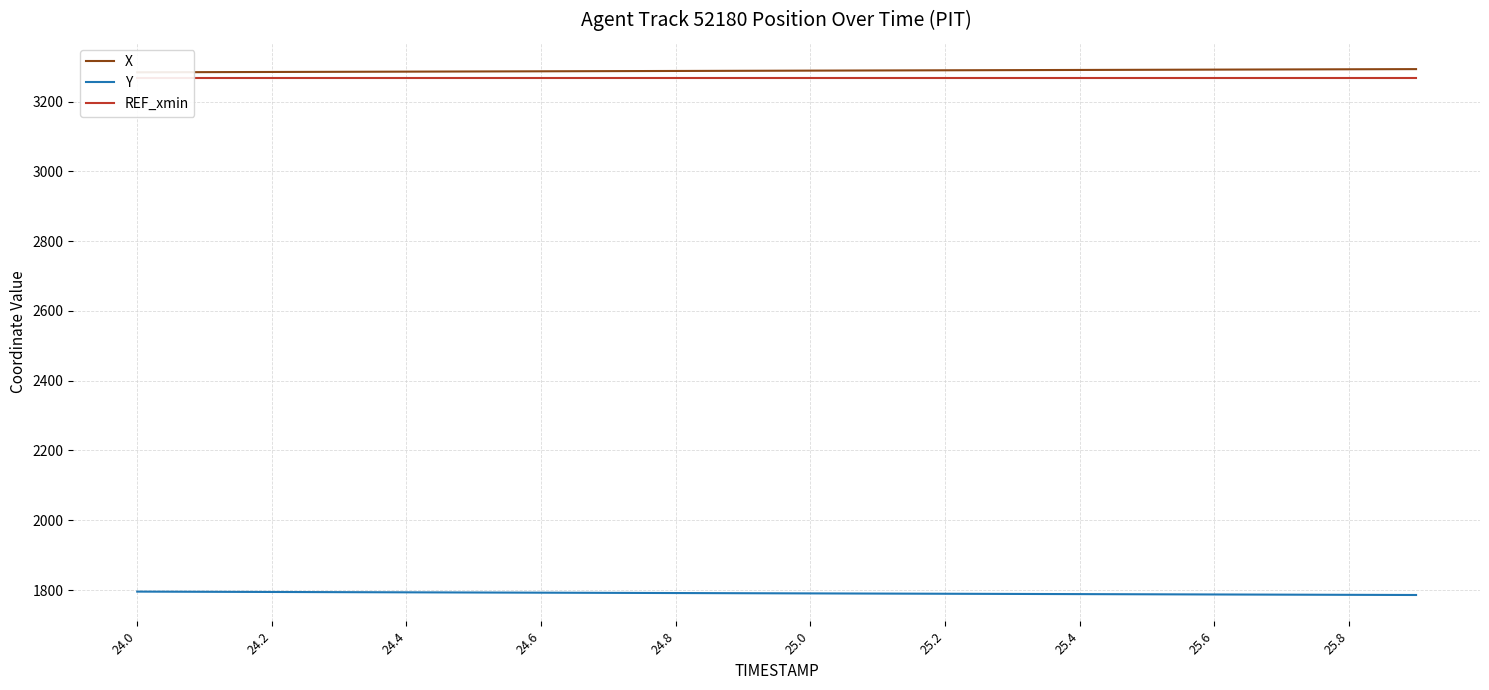

What is the maximum value for Y?

1795.6